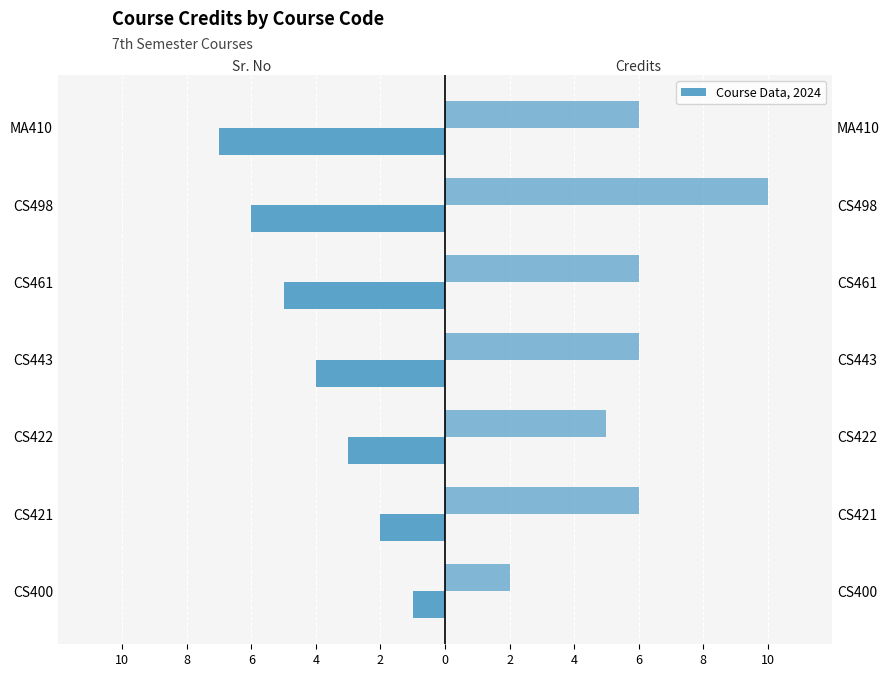

Rank the series by their maximum value, from lowest to highest.

Sr. No, Credits